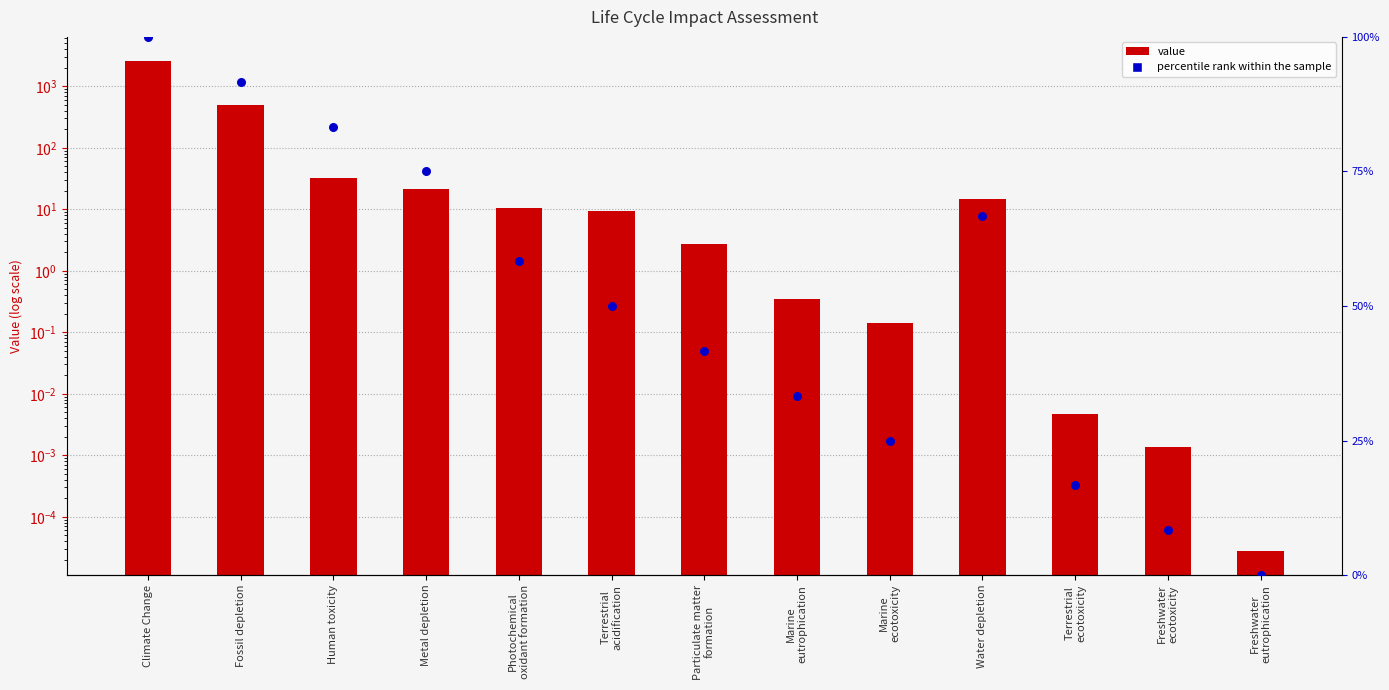

Is the value of value at Marine
ecotoxicity greater than the value of percentile rank at Particulate matter
formation?

No